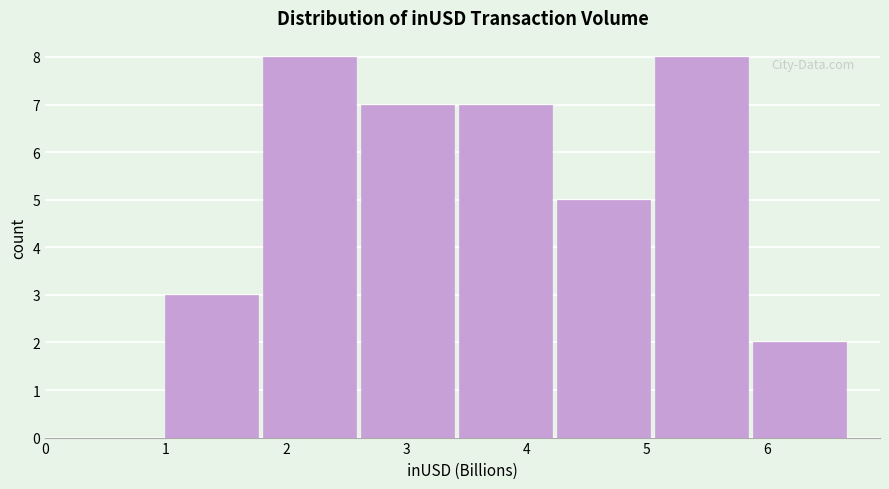

Reading left to right, transcribe this chart: for each bar, give the range it covers on the x-axis and its height. Neither the bar edges nor the heights are printed on the chart, so give them approximately, as read against the axes.

1.0 to 1.8: 3
1.8 to 2.6: 8
2.6 to 3.4: 7
3.4 to 4.3: 7
4.3 to 5.1: 5
5.1 to 5.9: 8
5.9 to 6.7: 2